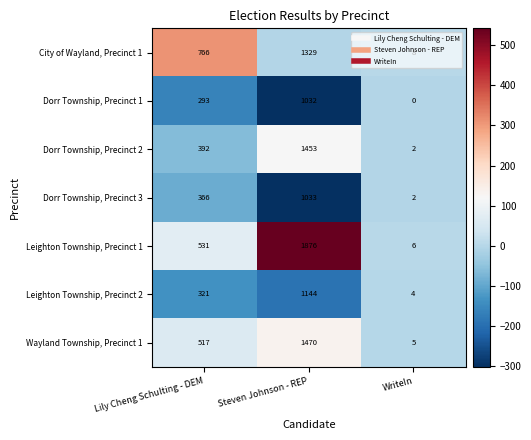

What is the spread (max minus min) of values at Lily Cheng Schulting - DEM?

473